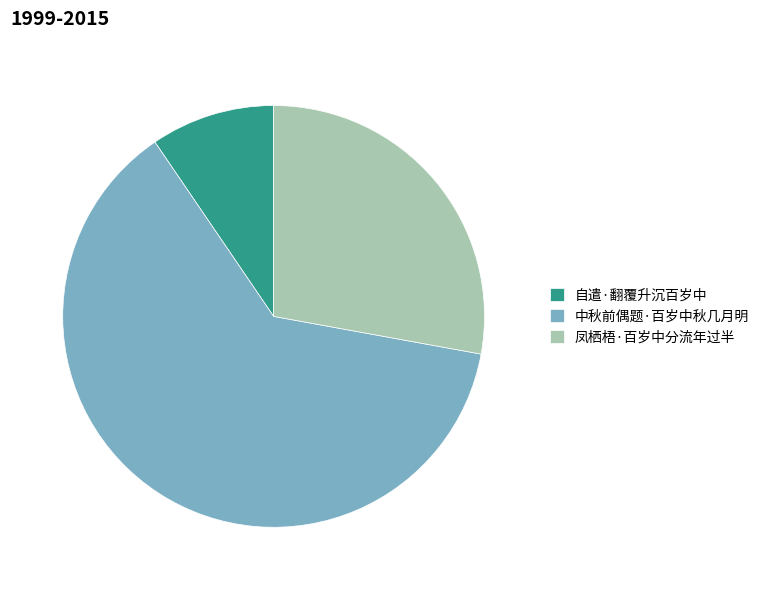

Is there a majority slice in this chart?

Yes